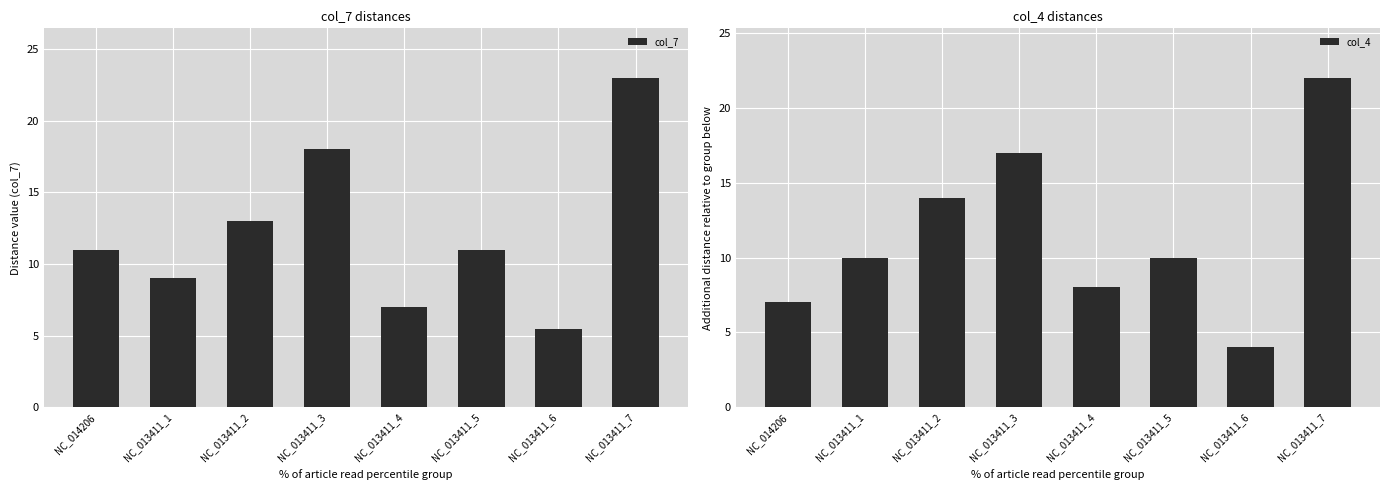

List the series in order of their peak value, highest first.

col_7, col_4